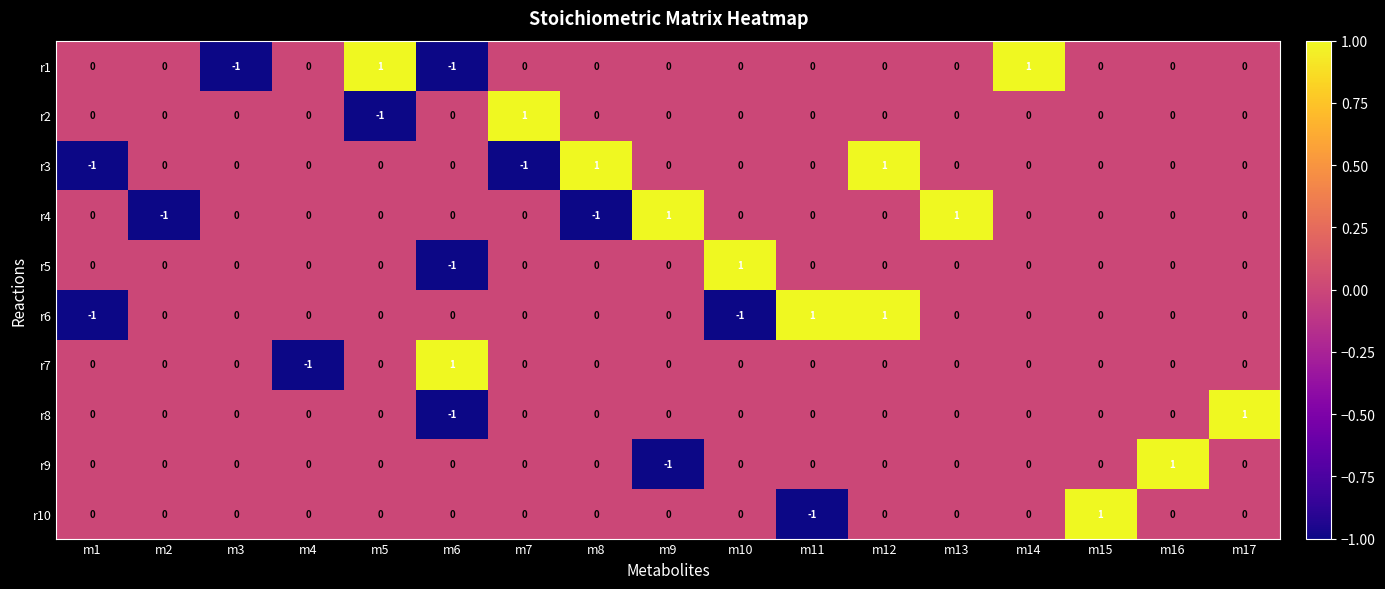

Is it true that r6 equals 0 at m2?

True